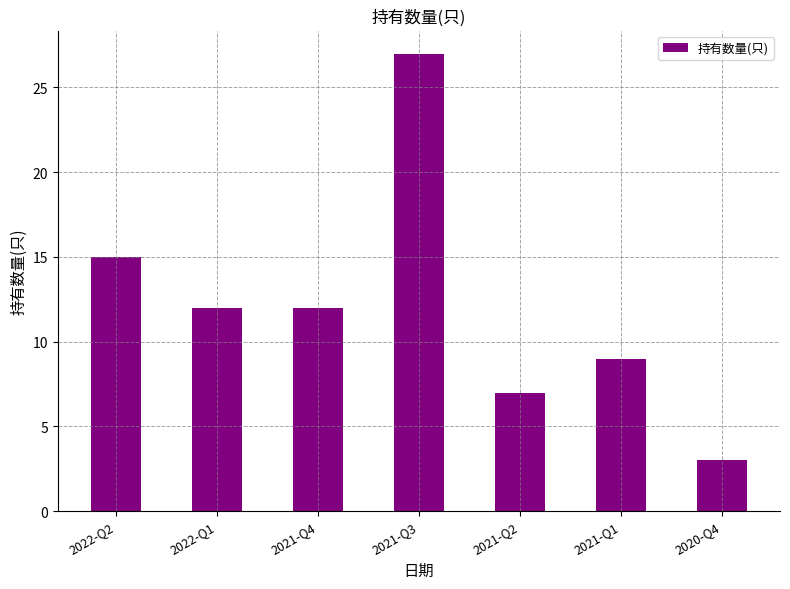

What is the label of the 5th bar from the left?

2021-Q2